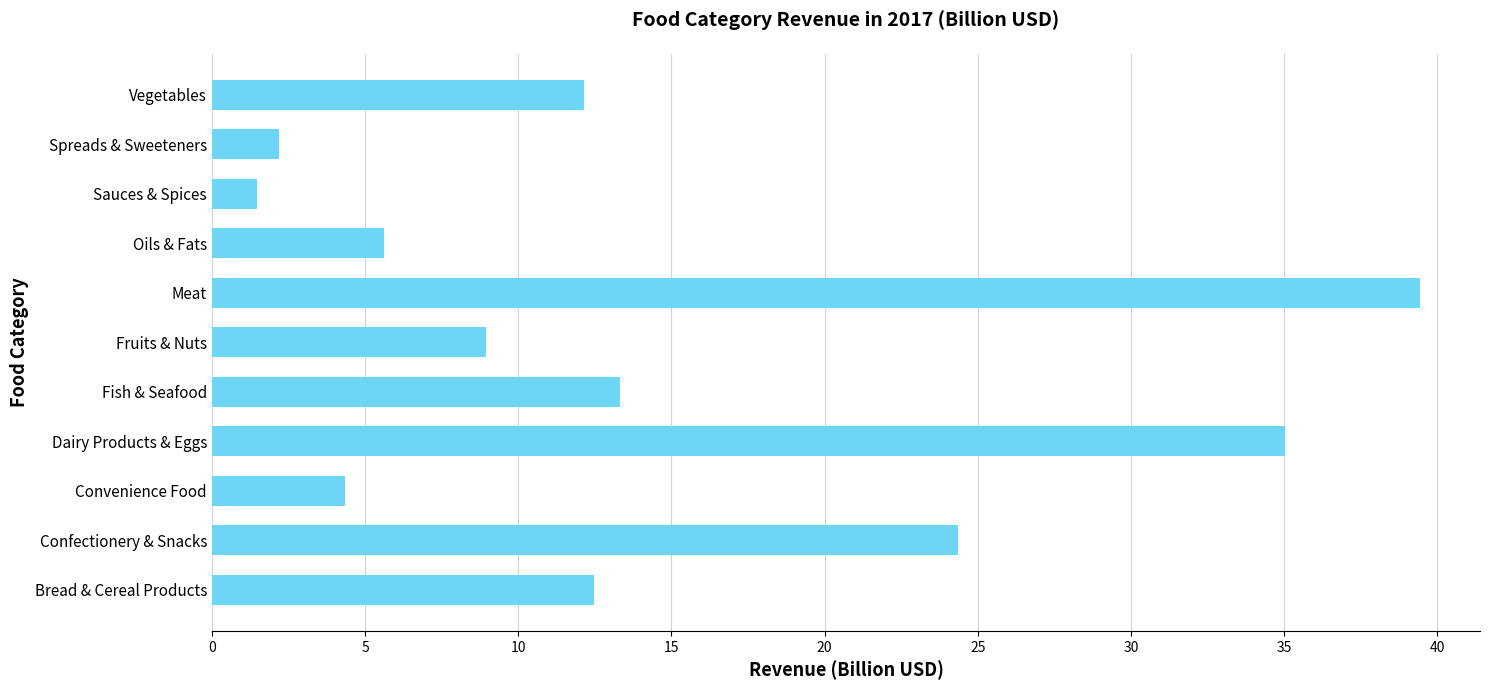

At which label is the value closest to 20?

Confectionery & Snacks